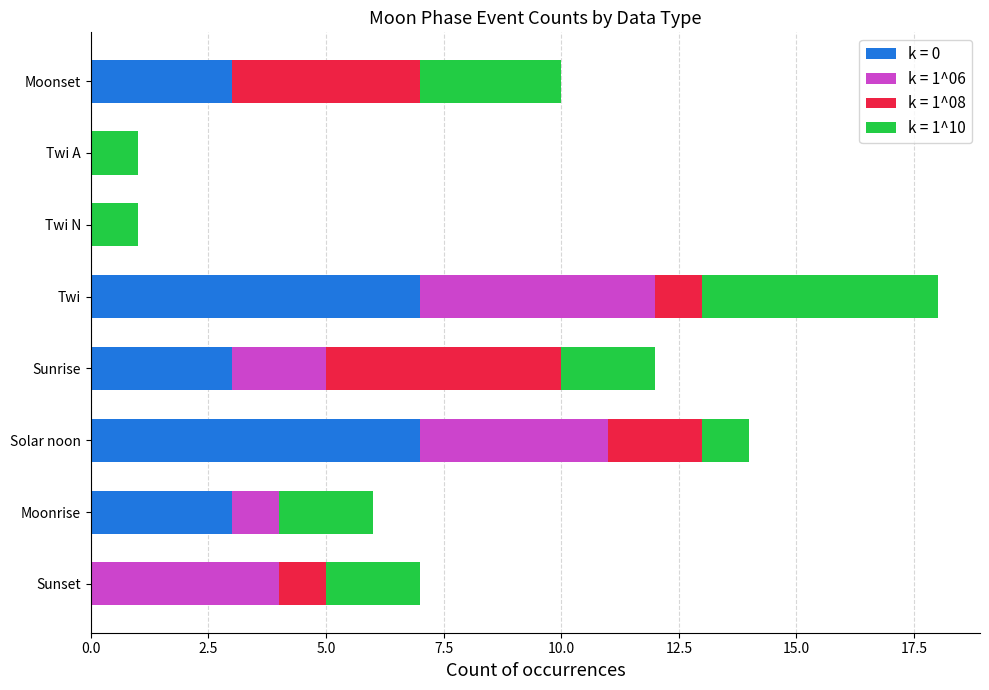

The k = 0 series shows 2 at Sunrise. True or false?

False